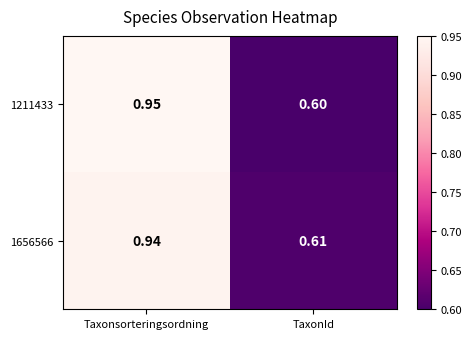

Which category has the highest value across all series?

Taxonsorteringsordning